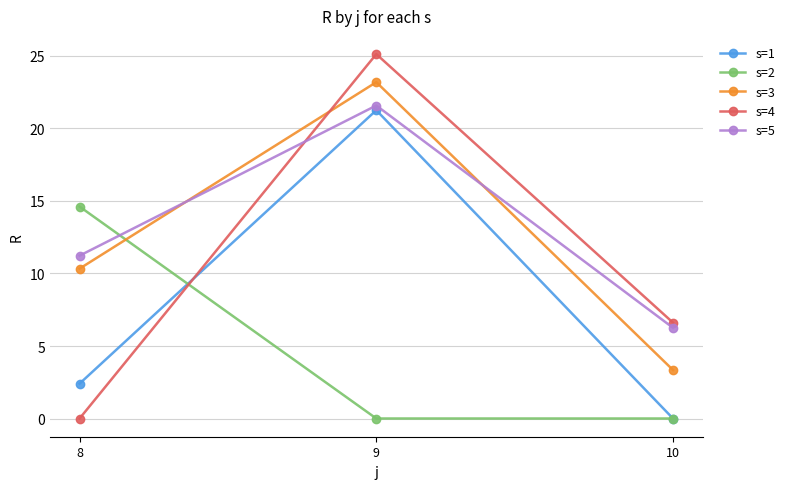

At how many categories does at least one series exceed 15?

1